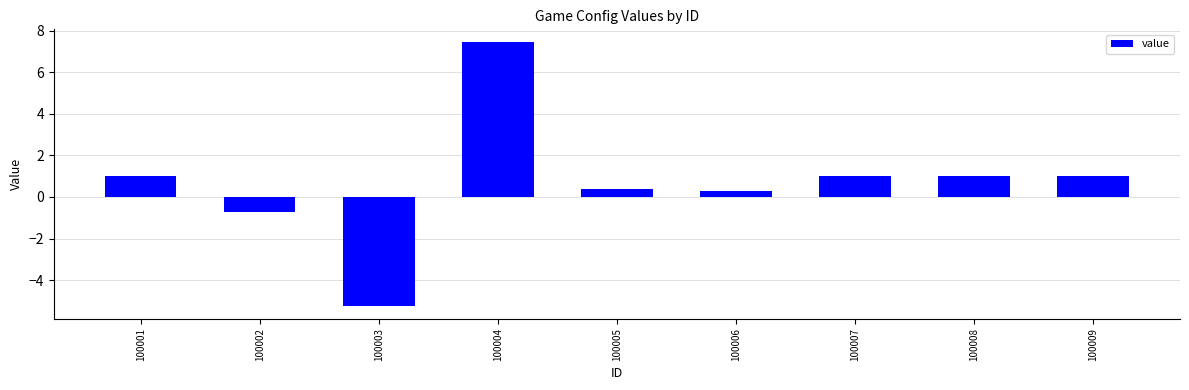

Does the chart contain stacked bars?

No